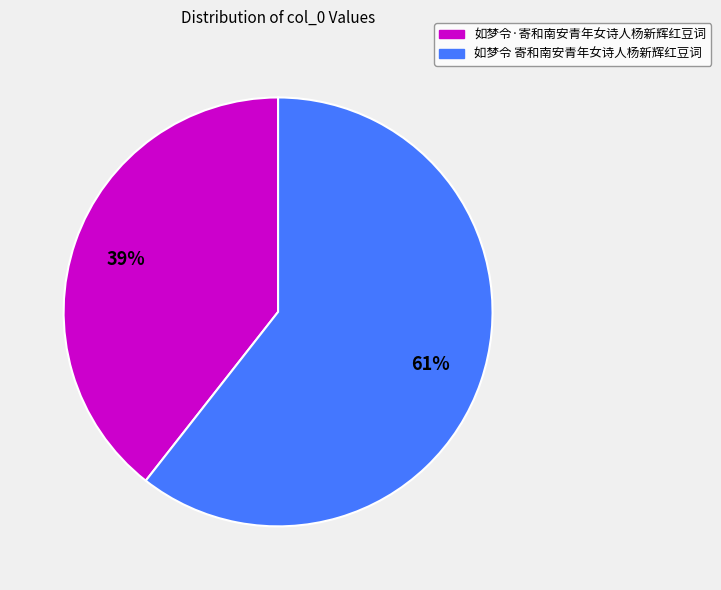

To the nearest percent, what is the average slice percentage?

50%